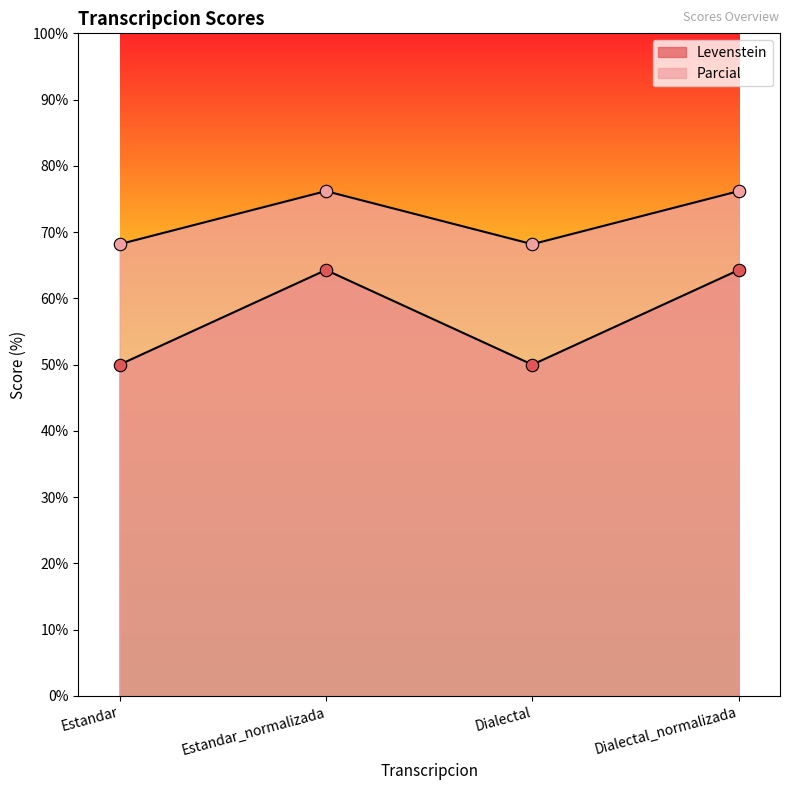

What are all the series names shown in the legend?

Levenstein, Parcial